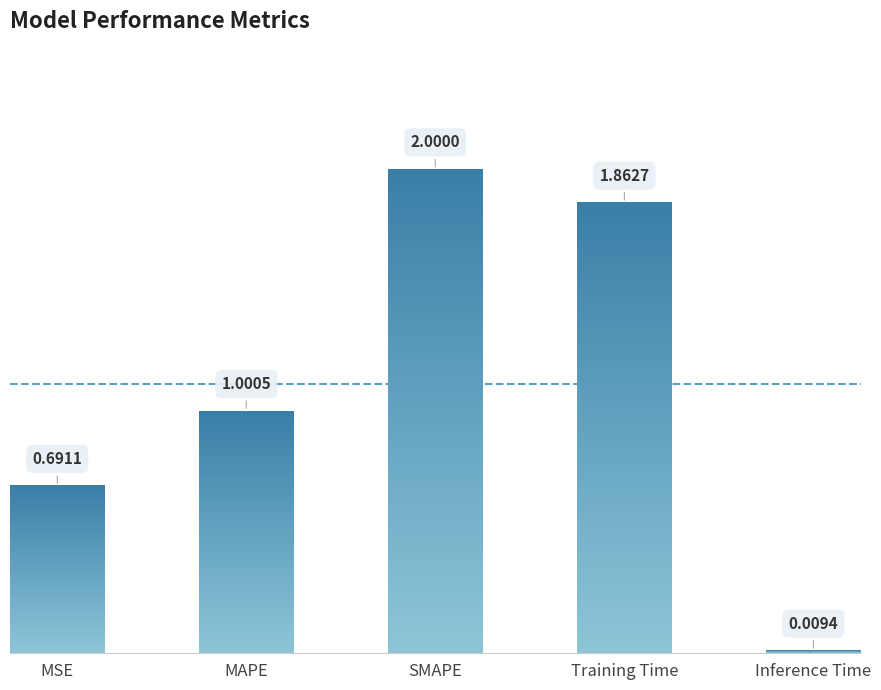

Between SMAPE and Training Time, which is larger?

SMAPE